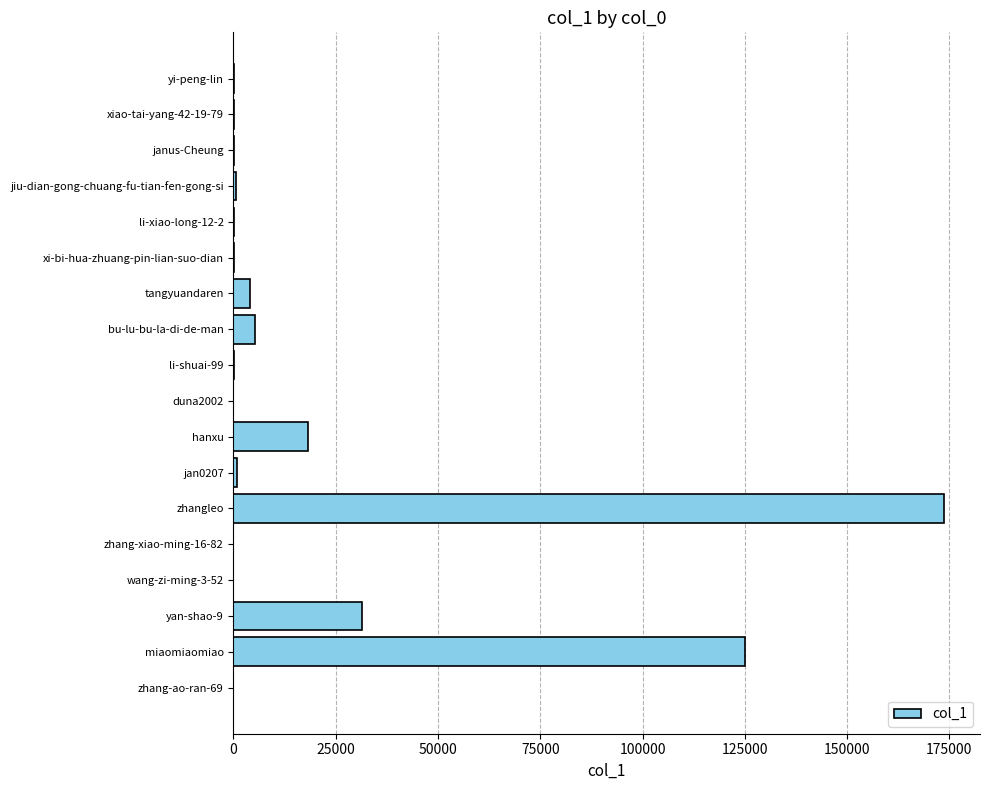

The value at hanxu is 18297. True or false?

True